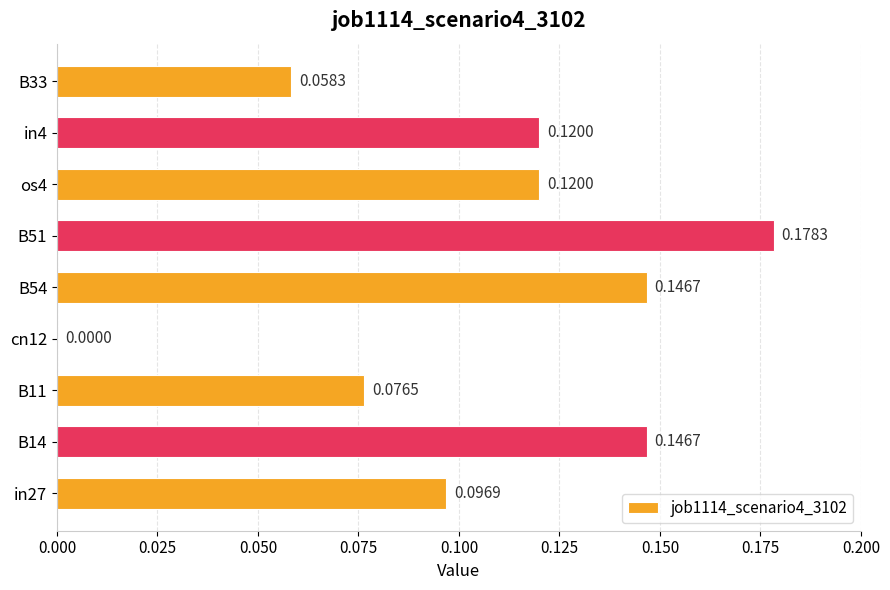

Between B14 and B33, which is larger?

B14